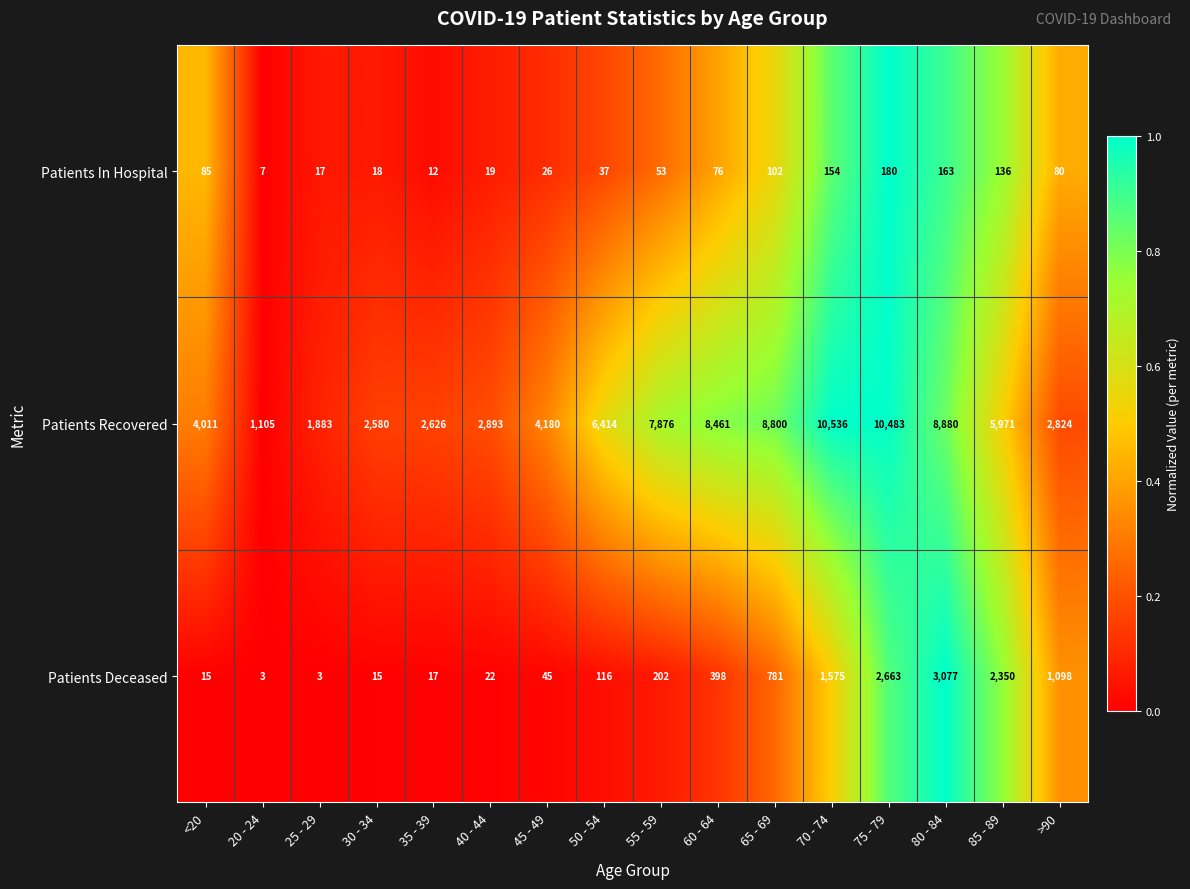

Is it true that Patients Recovered equals 1919 at 80 - 84?

False